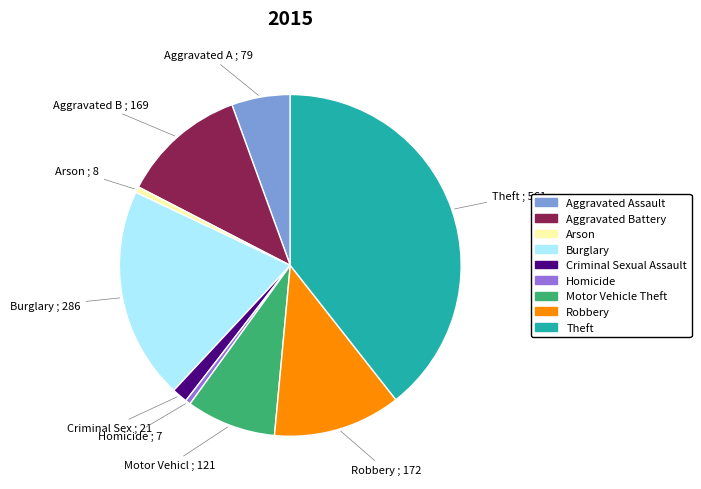

Combined, do Arson and Criminal Sexual Assault account for over 50%?

No